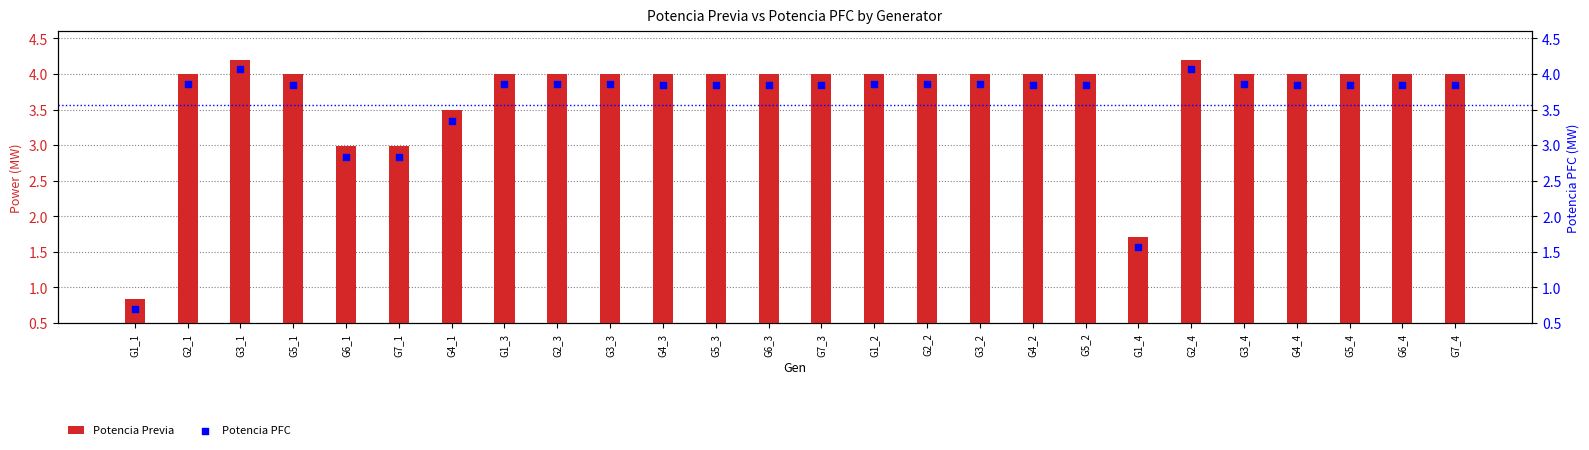

At how many categories does at least one series exceed 1?

25